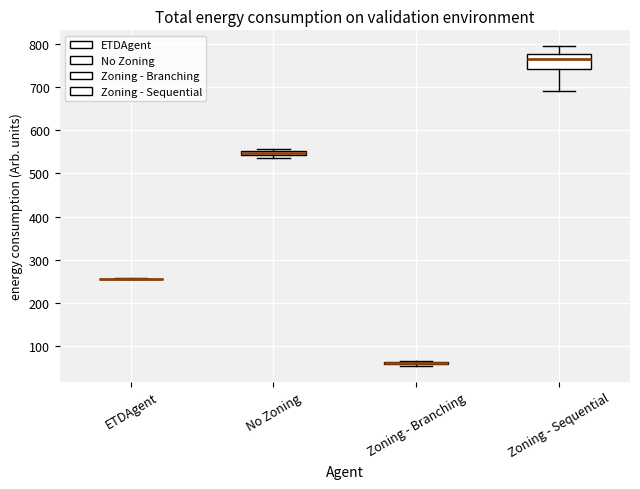

Which box is the tallest, from its lower edge to its upper edge?

Zoning - Sequential